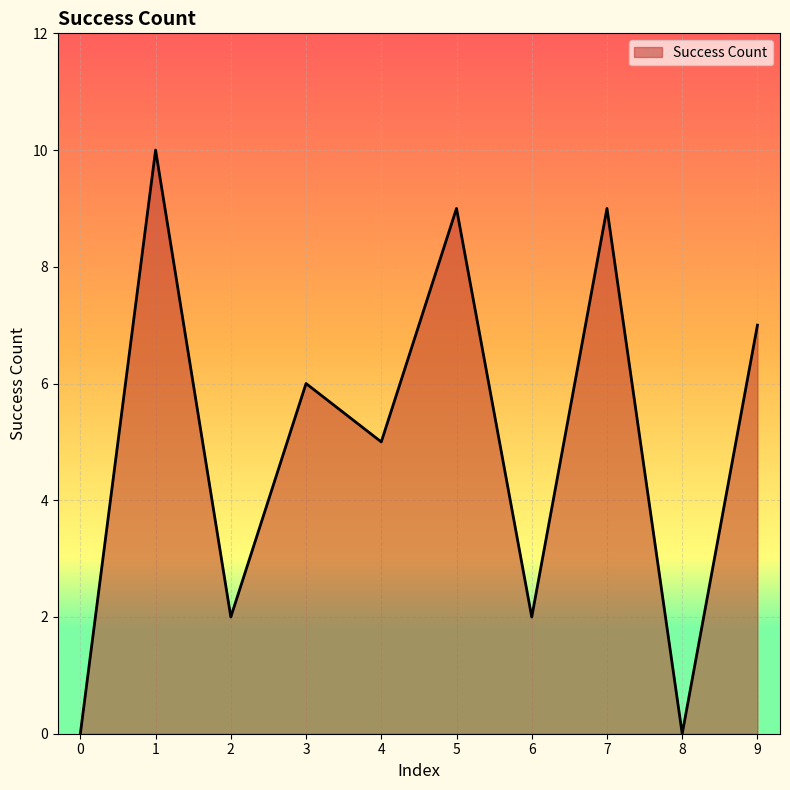

What value does the data have at 4?

5